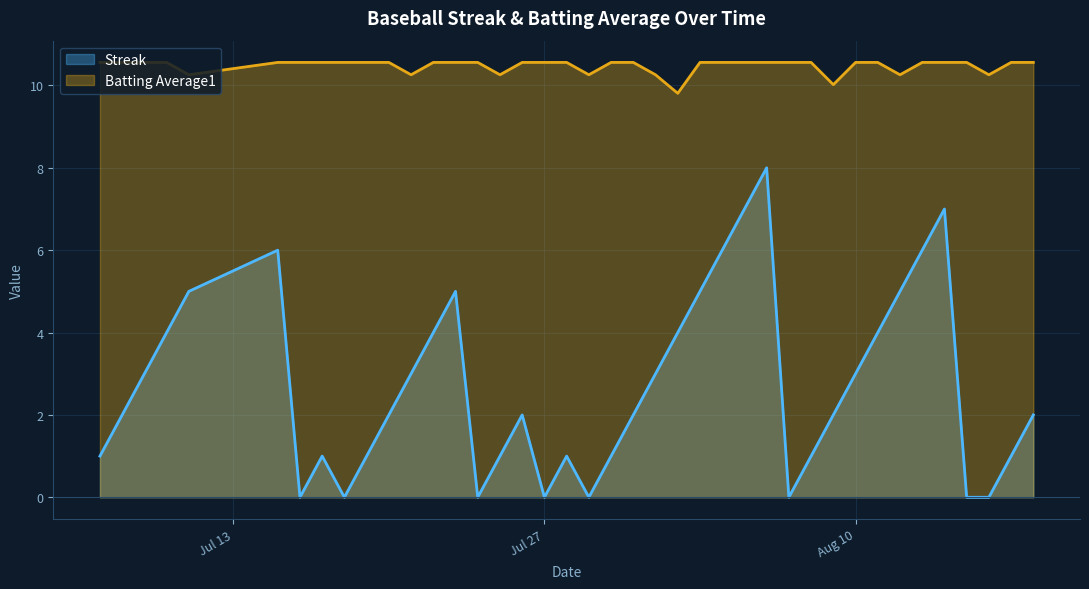

What is the difference between the maximum and second lowest values in the Streak series?

8.0